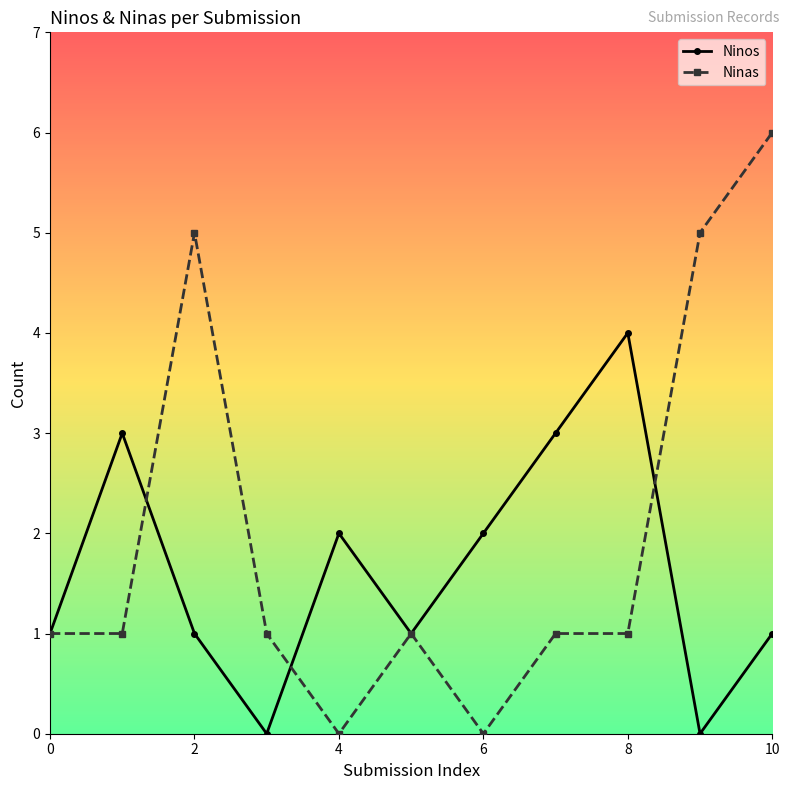

True or false: Ninos has more than 2 points higher than both neighbors.

True